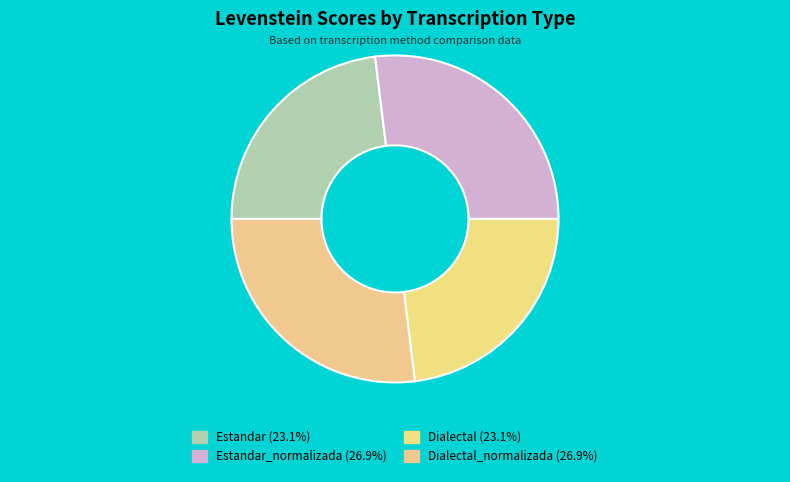

To the nearest percent, what is the average slice percentage?

25%